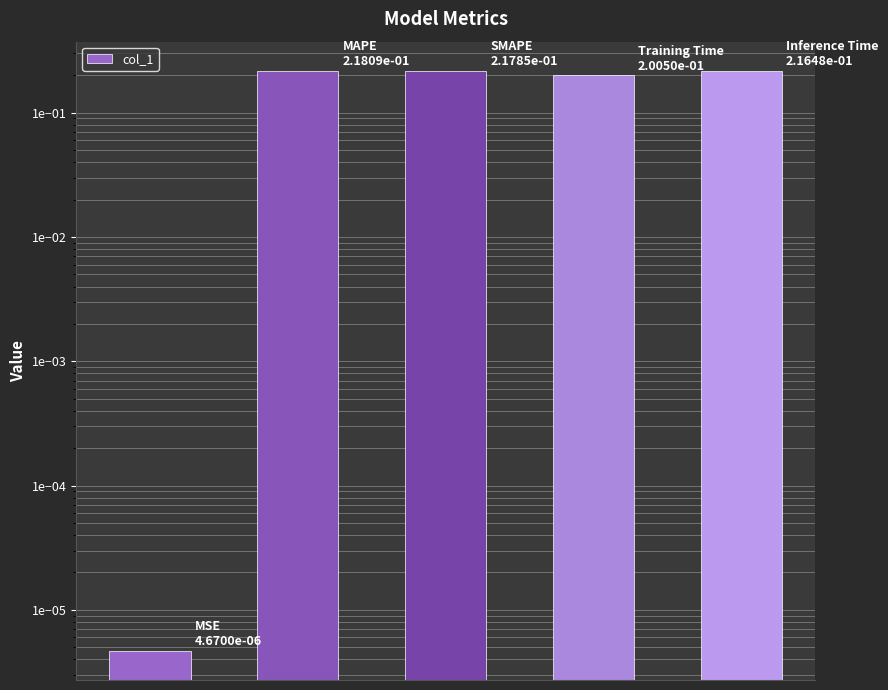

Read the value at 1.

0.2